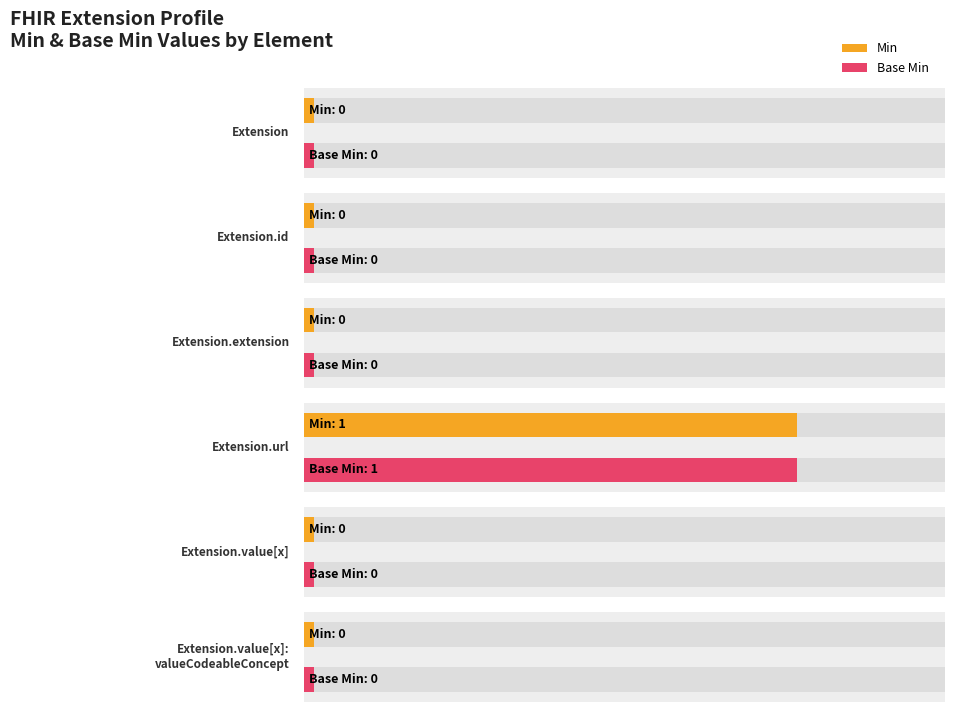

Between Extension.url and Extension.value[x], which series saw the biggest shift?

Min